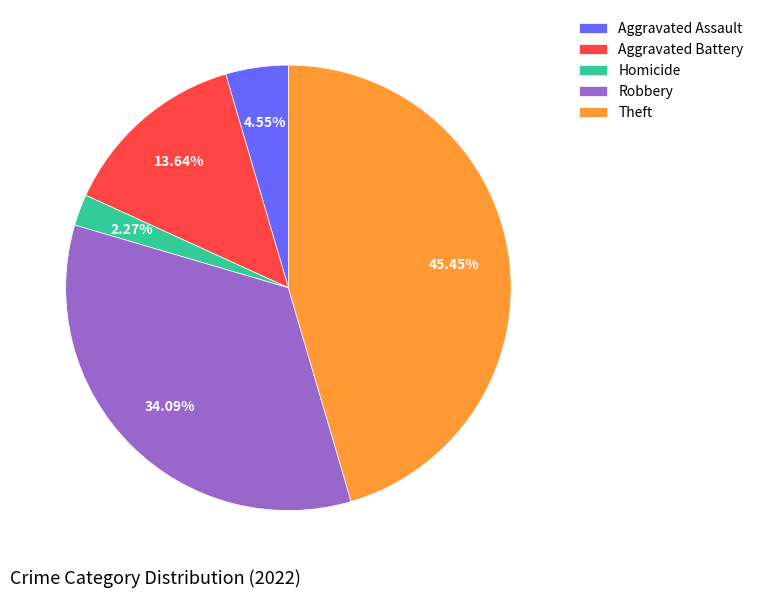

Is the sum of Aggravated Battery and Homicide greater than half?

No